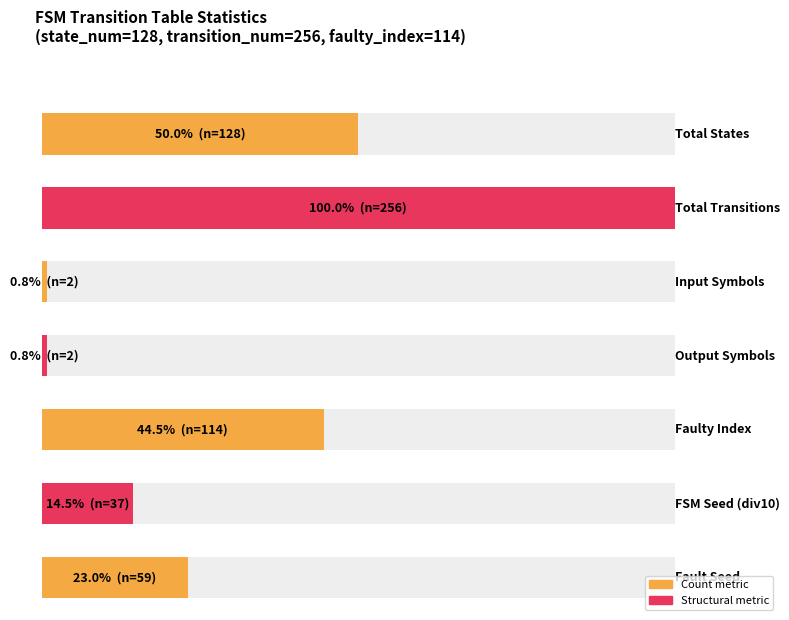

True or false: output_symbol (a transitions) has a value of 1 at 7.

False